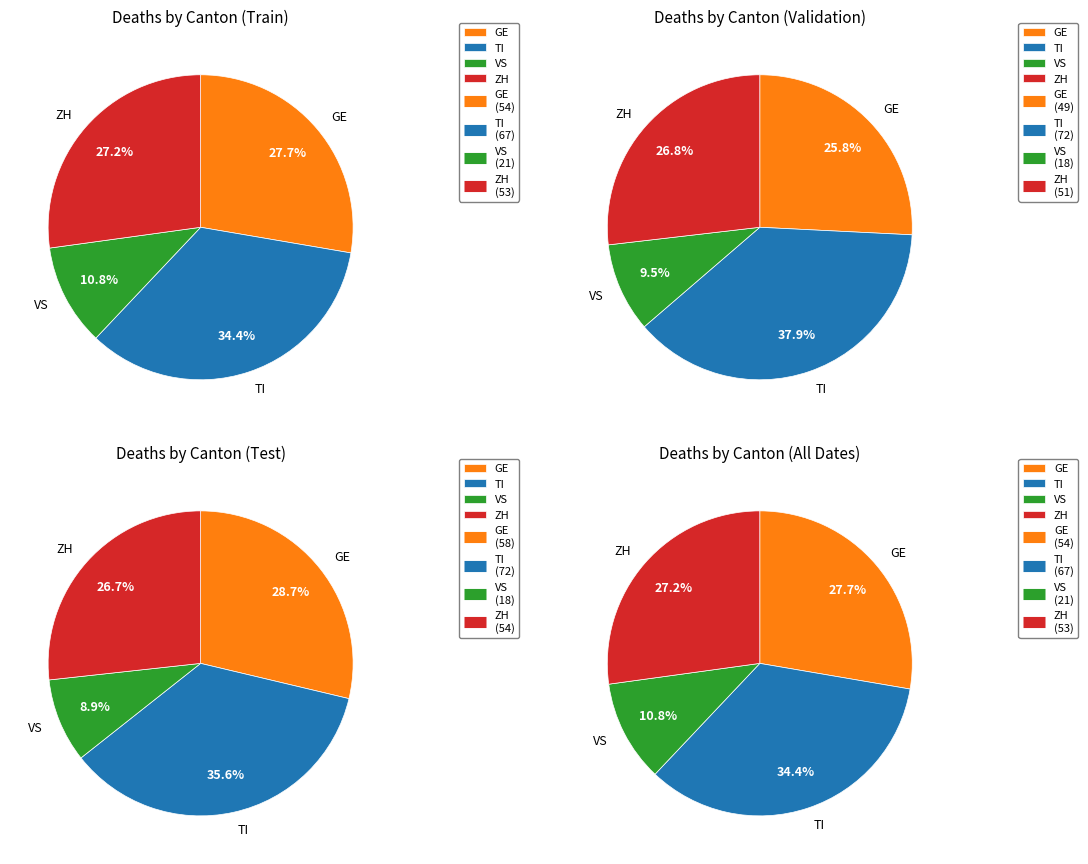

Combined, do 20 and 31 account for over 50%?

No